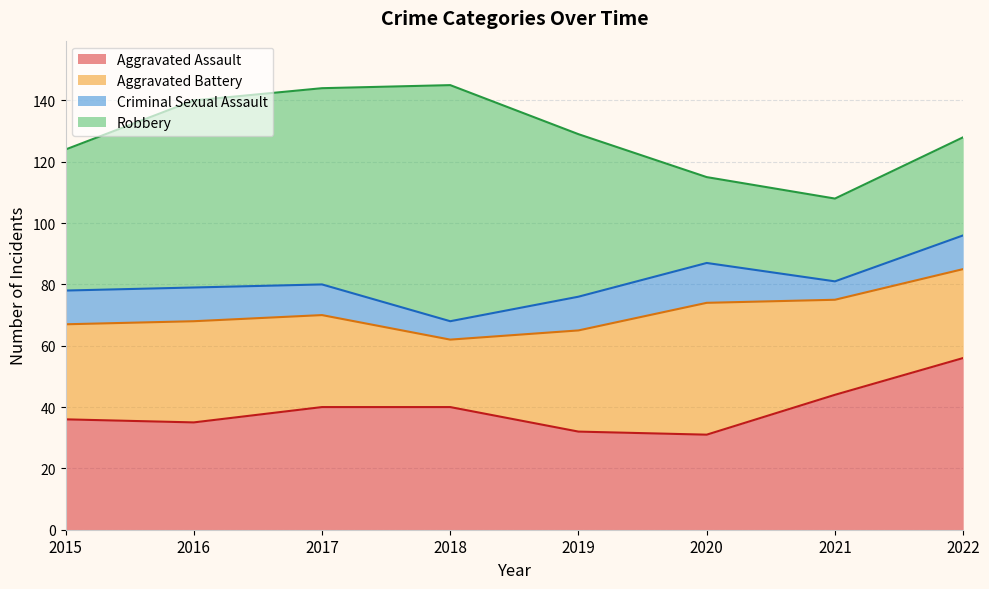

How many intersections are there between Robbery and Aggravated Assault?

1